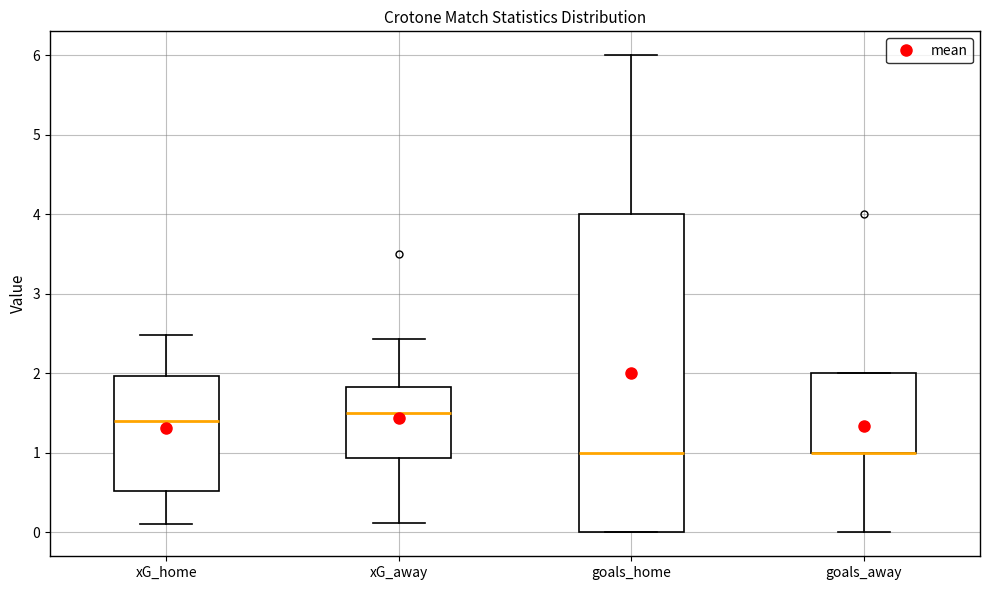

Which box is the tallest, from its lower edge to its upper edge?

goals_home